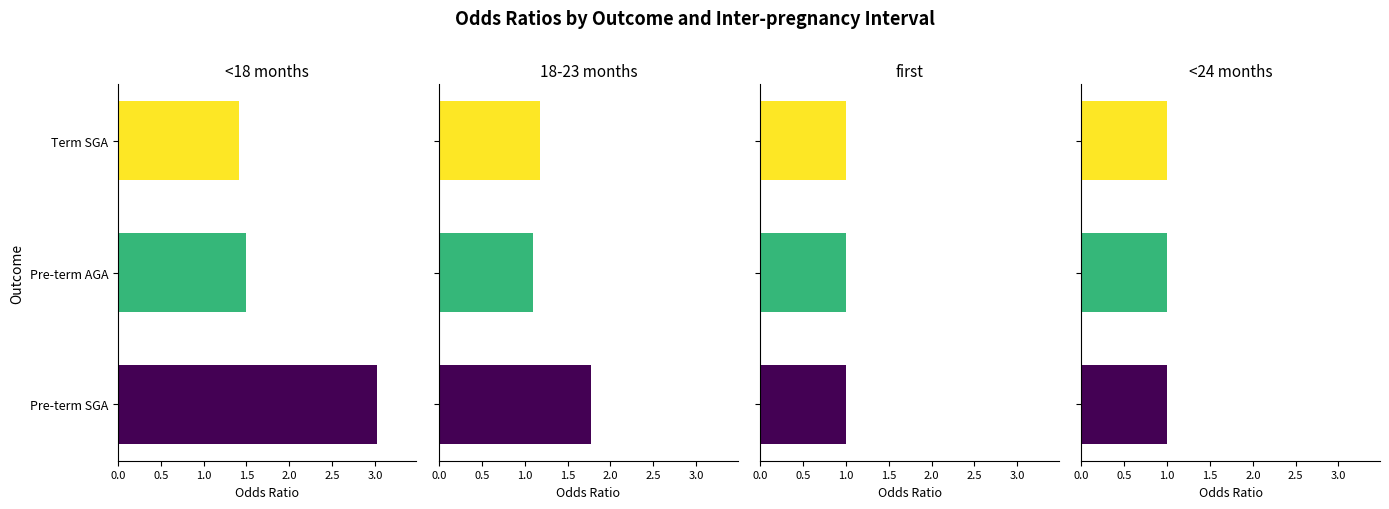

Is it true that first equals 0.4 at 1.0?

False